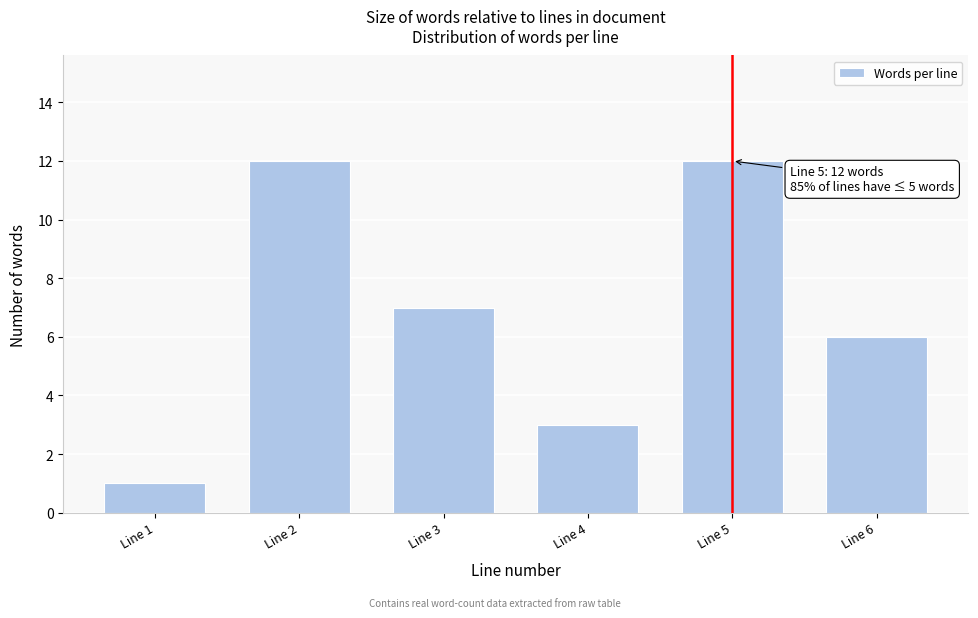

Reading left to right, transcribe all the data shown in this chart.

1	12	7	3	12	6